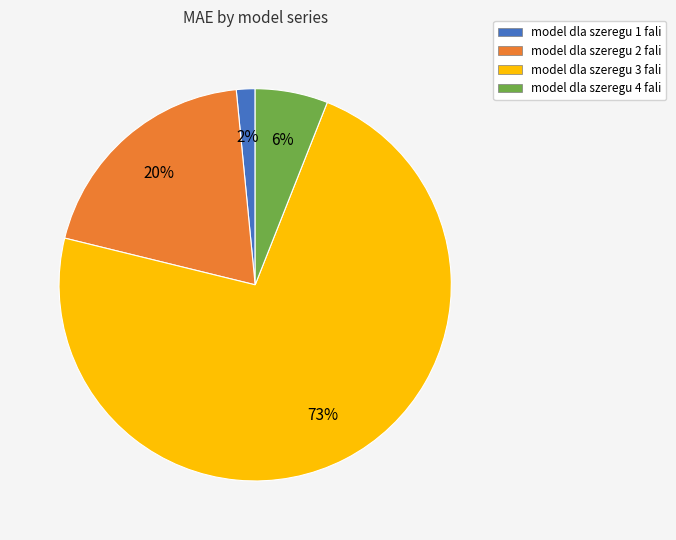

Is the sum of model dla szeregu 1 fali and model dla szeregu 3 fali greater than half?

Yes